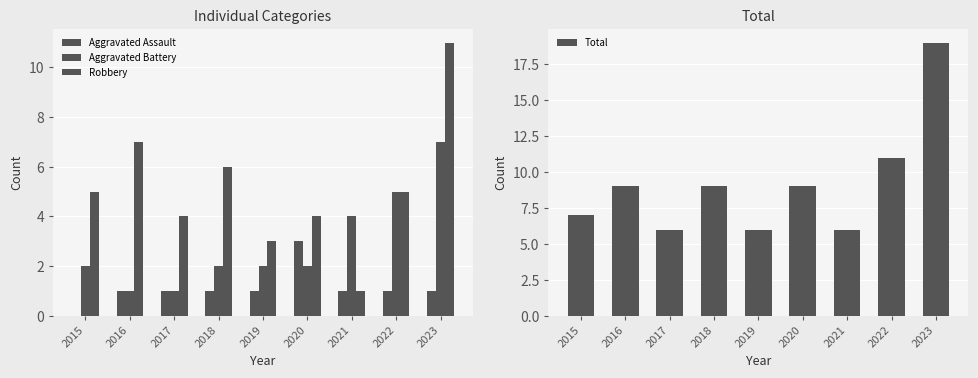

Rank the categories by Aggravated Battery value from lowest to highest.

2016, 2017, 2015, 2018, 2019, 2020, 2021, 2022, 2023